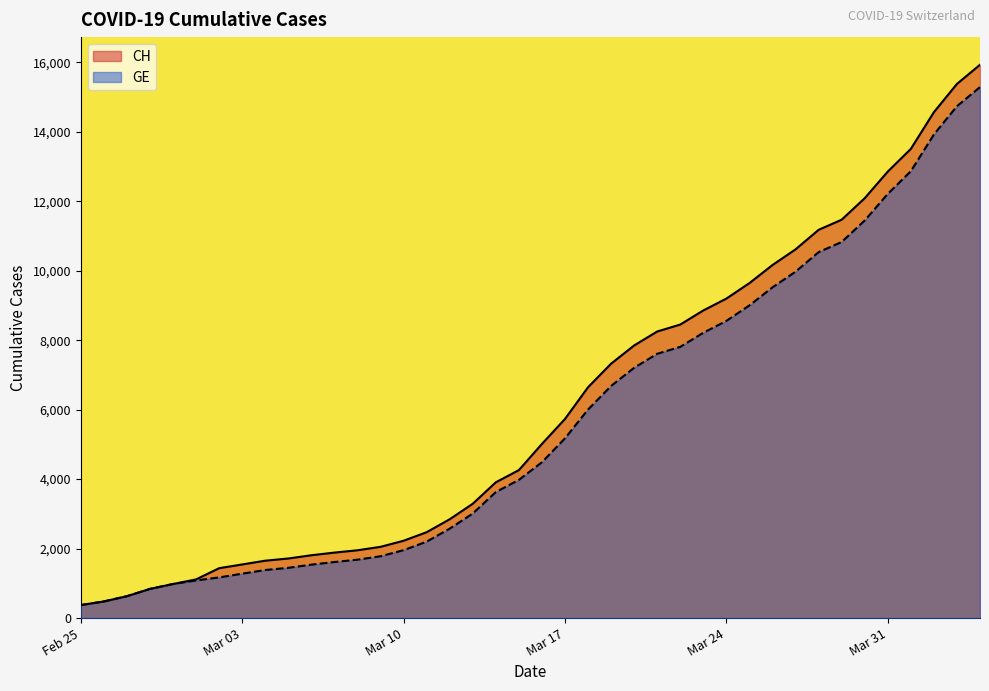

What is the maximum value for CH?

15926